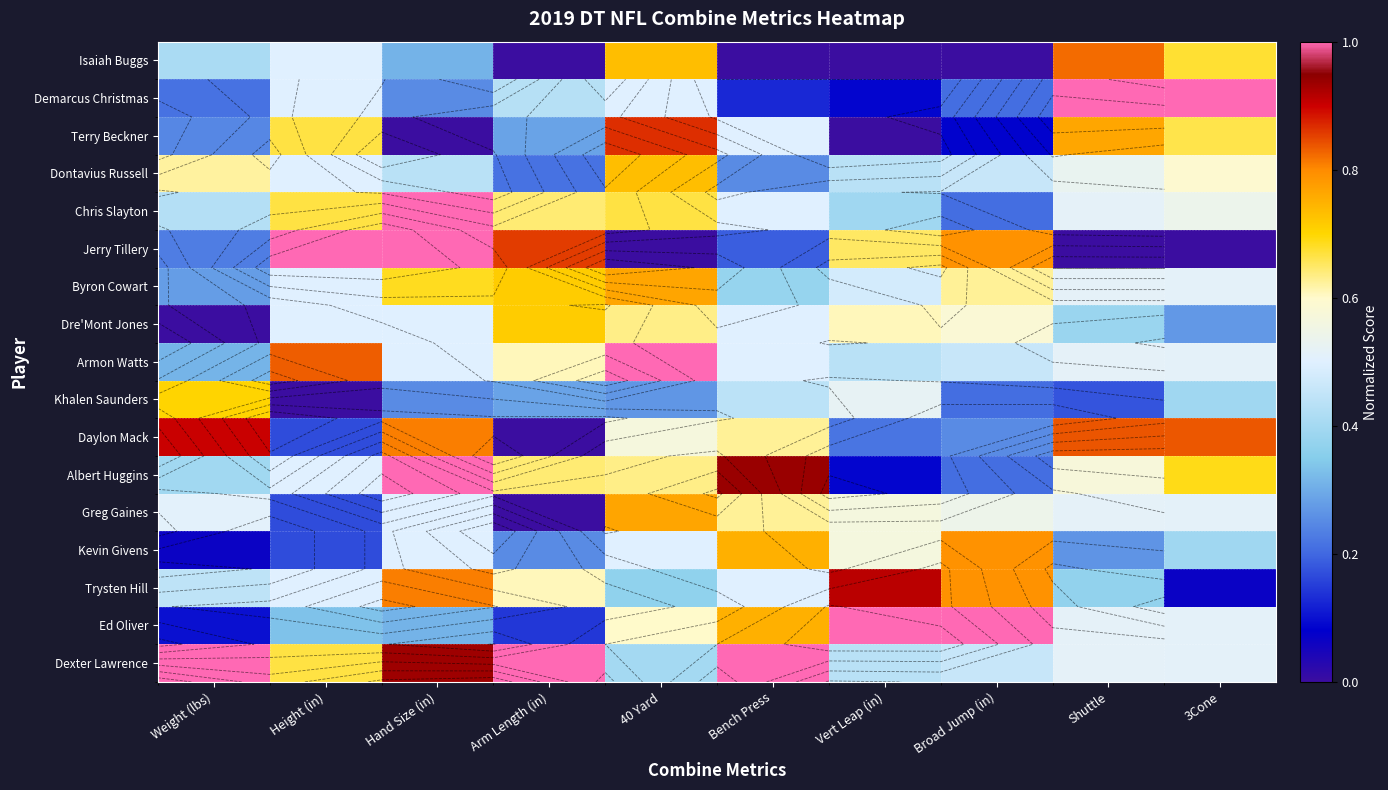

True or false: Armon Watts has a value of 1.5 at 40 Yard.

False